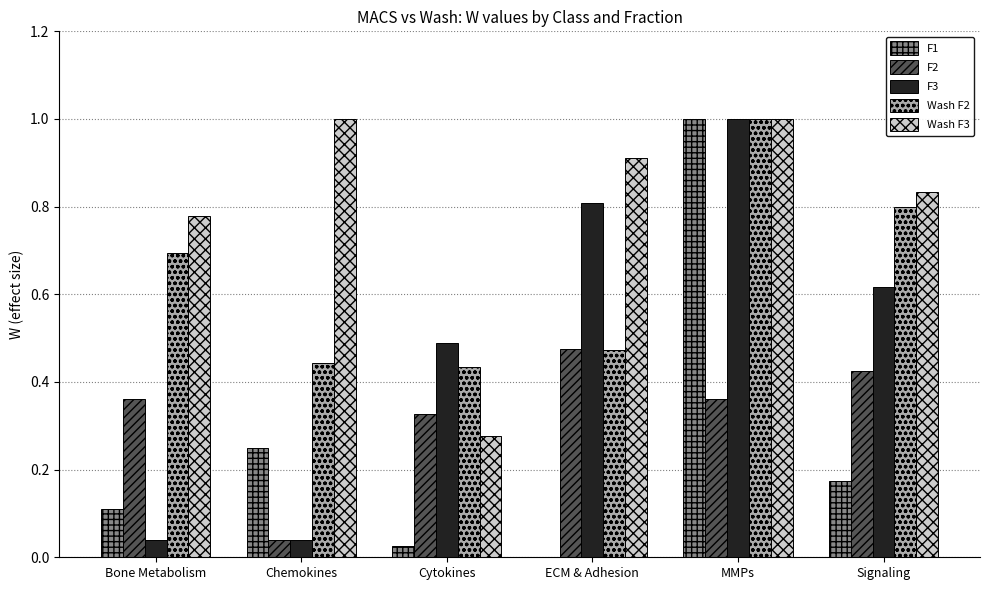

Which series has the largest total across all categories?

Wash F3